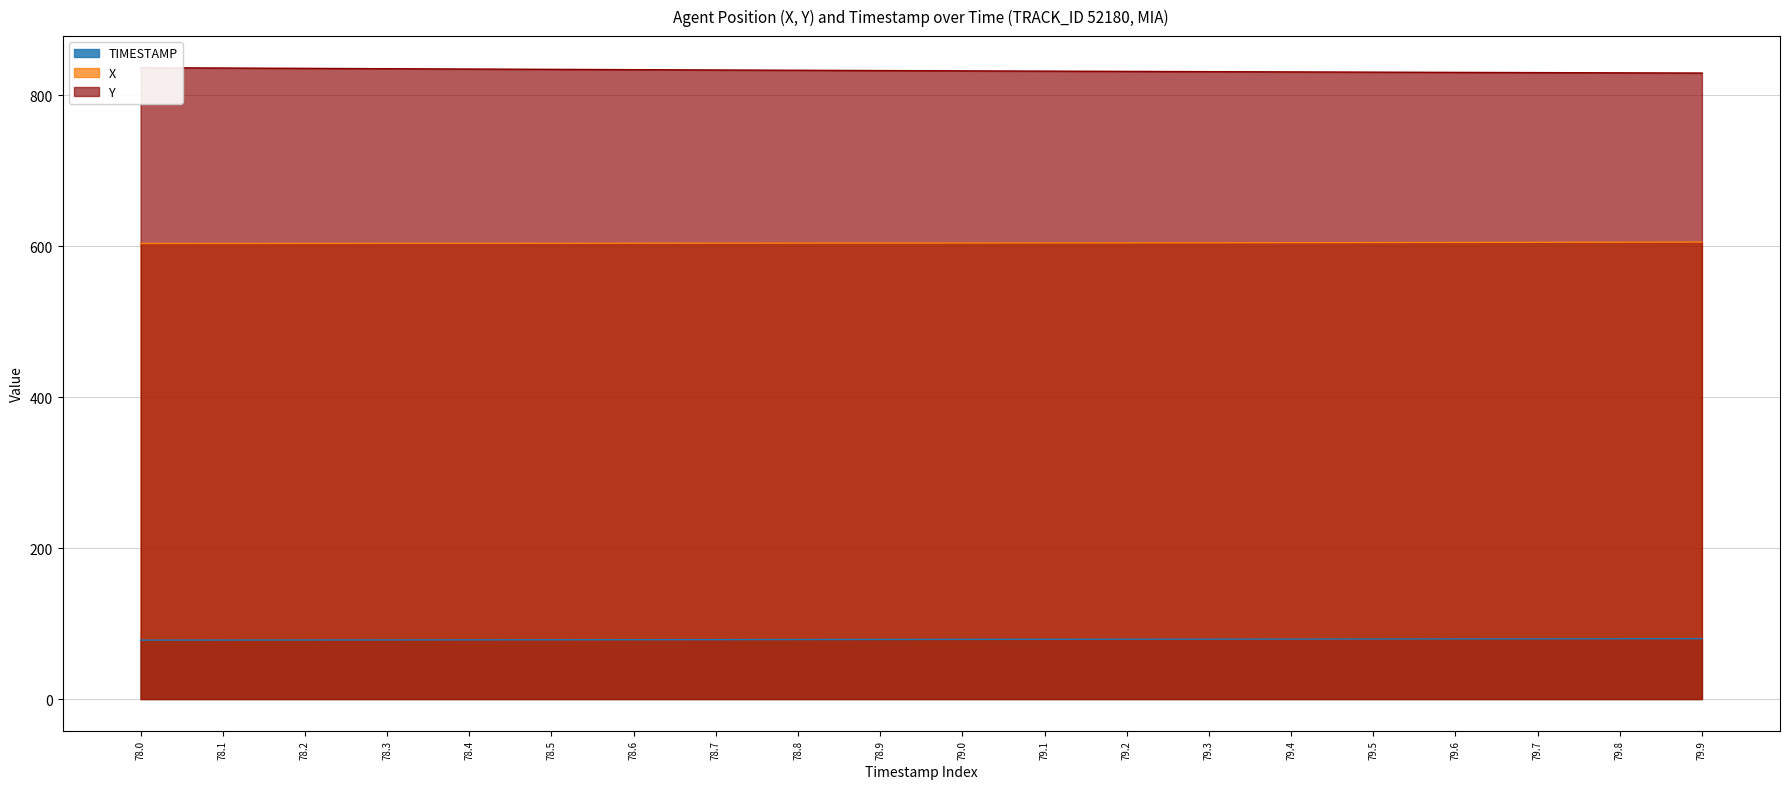

True or false: Y and TIMESTAMP intersect in this chart.

False